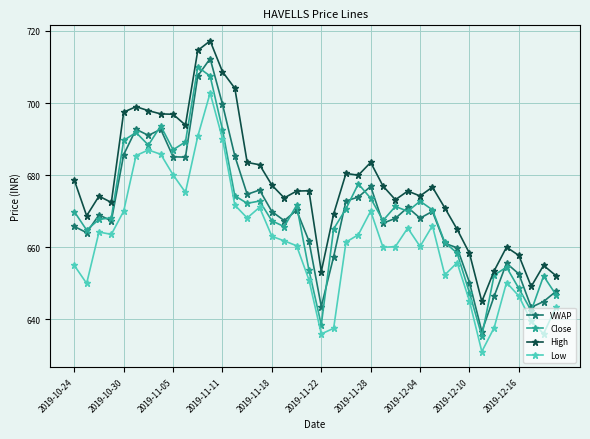

What is the value of the Low point at the 27th from the left?

660.2